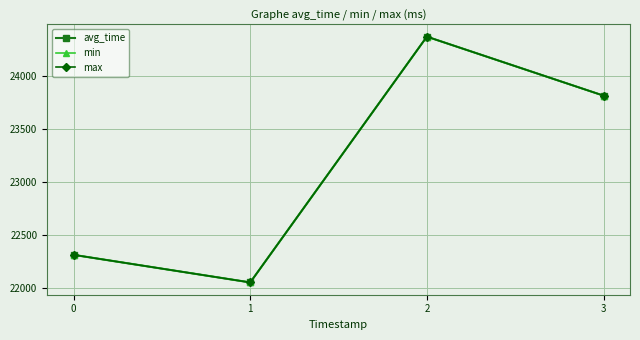

True or false: max has a value of 4593 at 1.

False